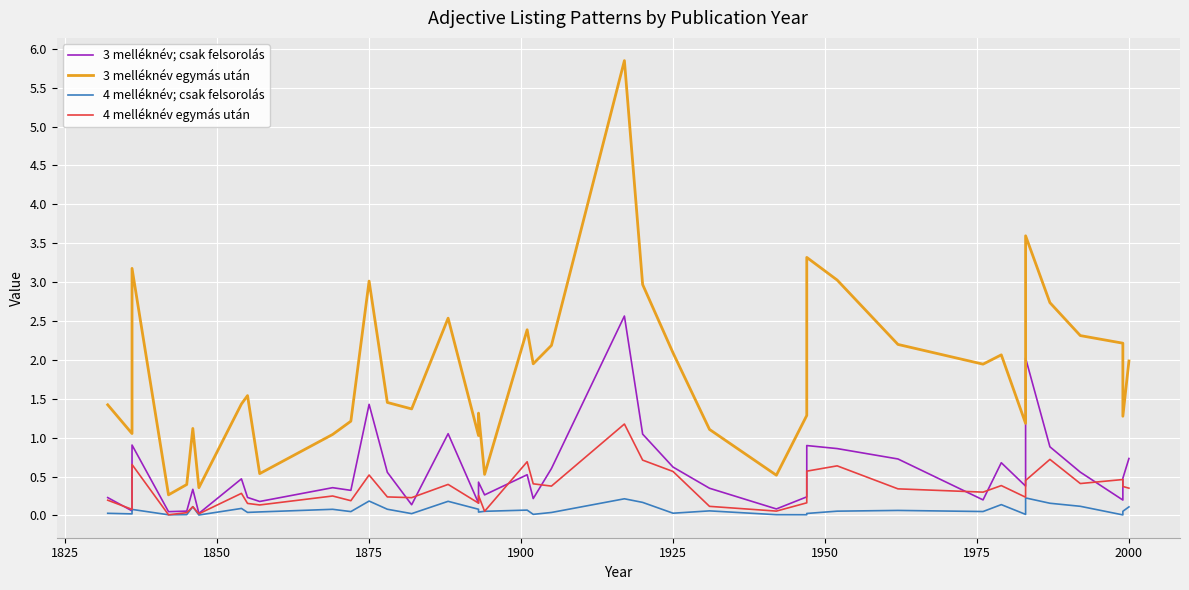

What is the difference between the second highest and minimum values in the 4 melléknév; csak felsorolás series?

0.2